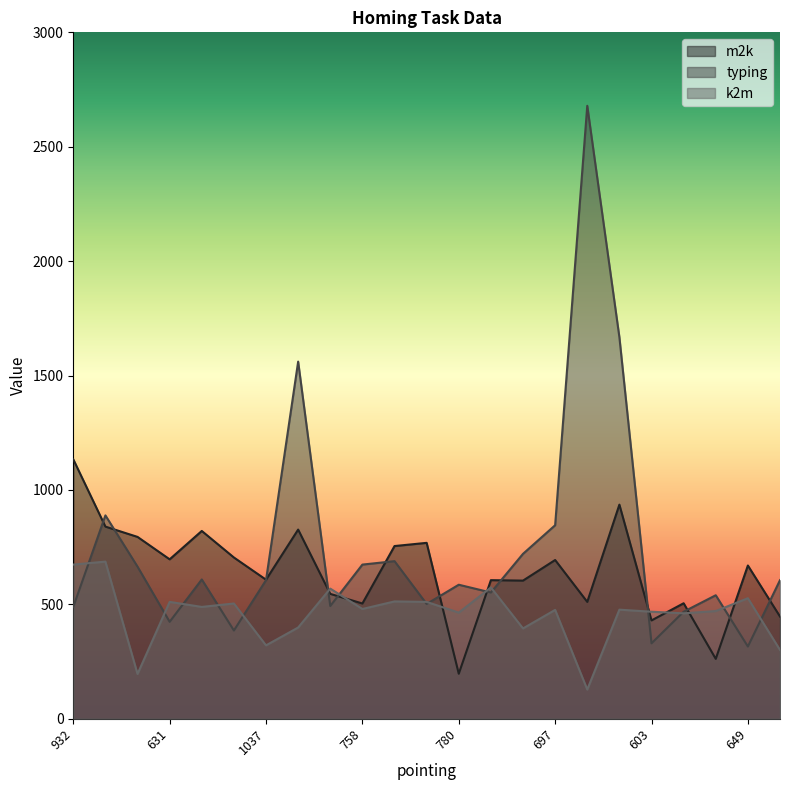

How many lines are shown in the chart?

3